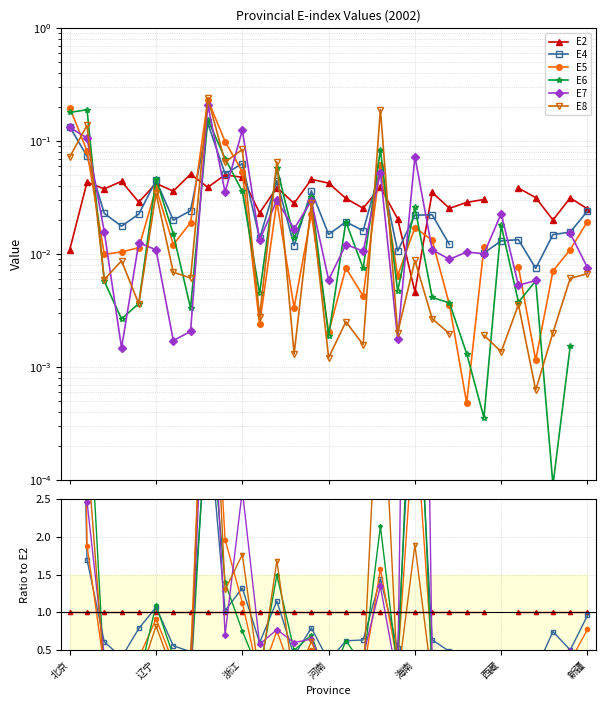

Between 22 and 19, which is larger?

22